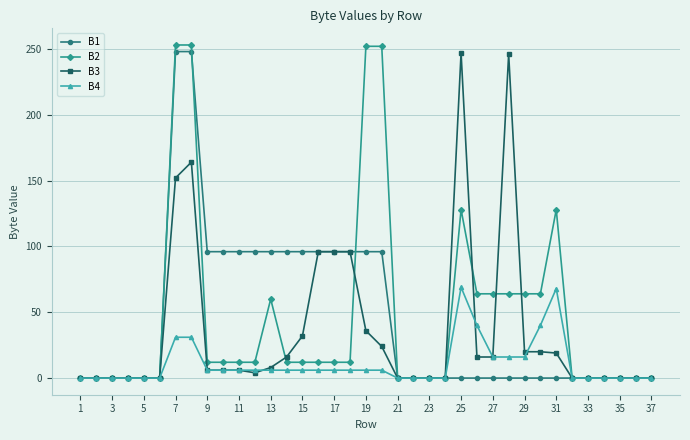

True or false: B2 and B1 intersect in this chart.

True